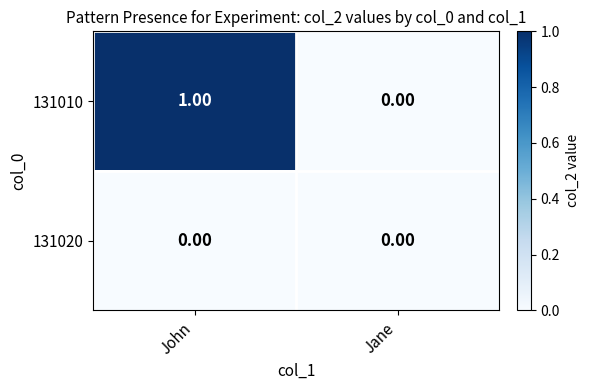

Rank the series by their average value, from highest to lowest.

131010, 131020